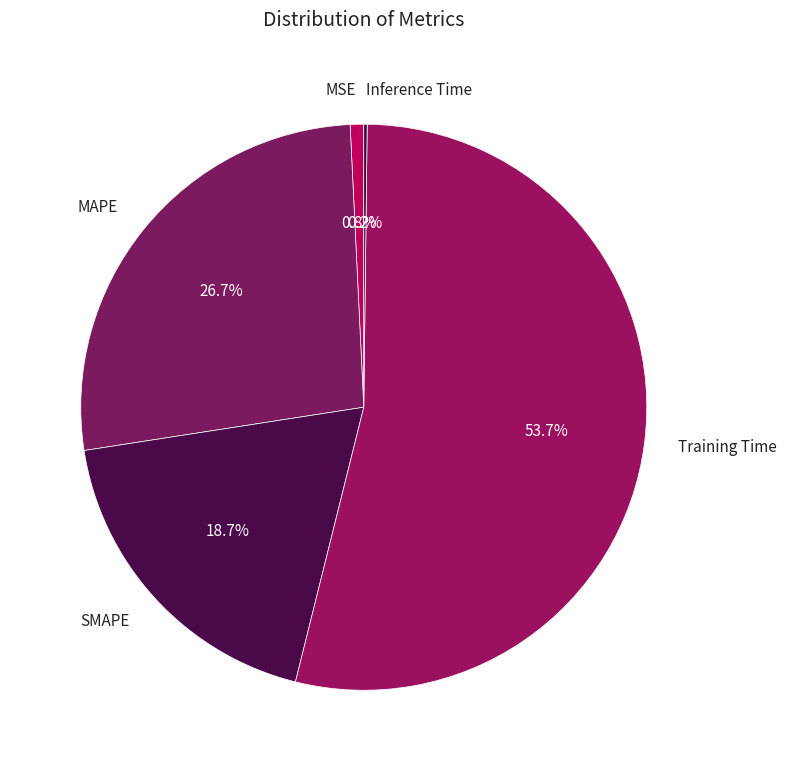

Which category has the biggest portion of the pie?

Training Time